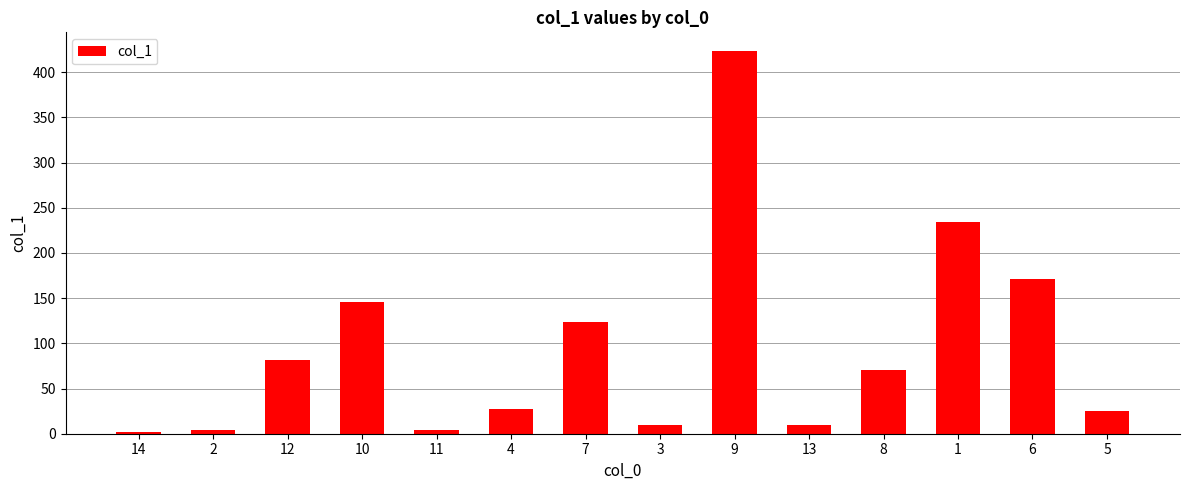

What is the greatest value displayed?

423.0